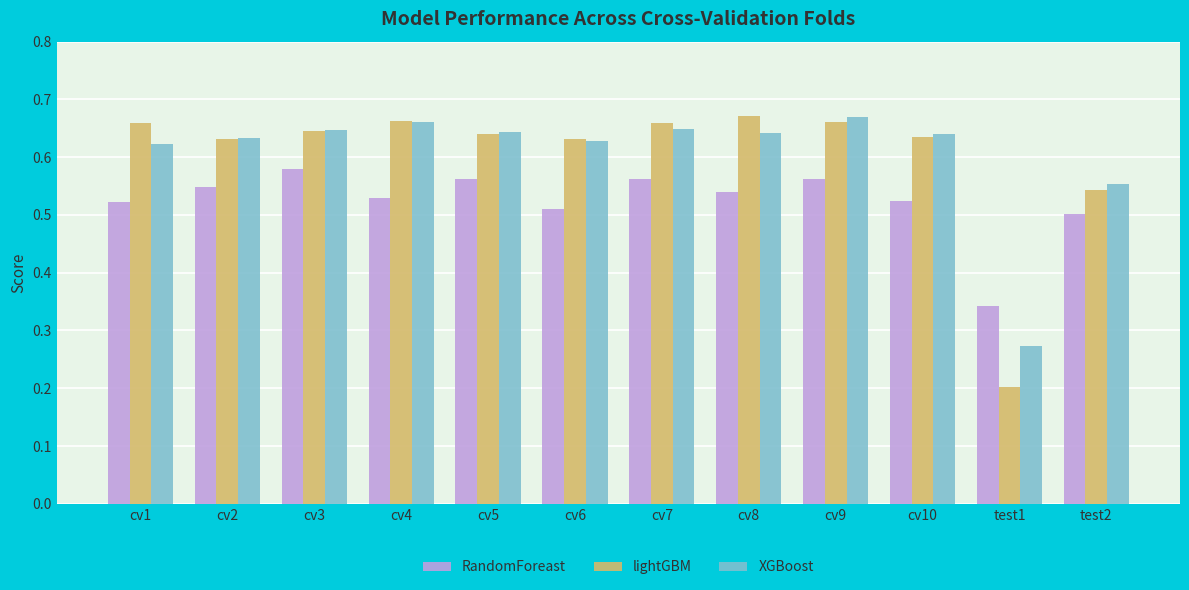

Does the chart contain stacked bars?

No